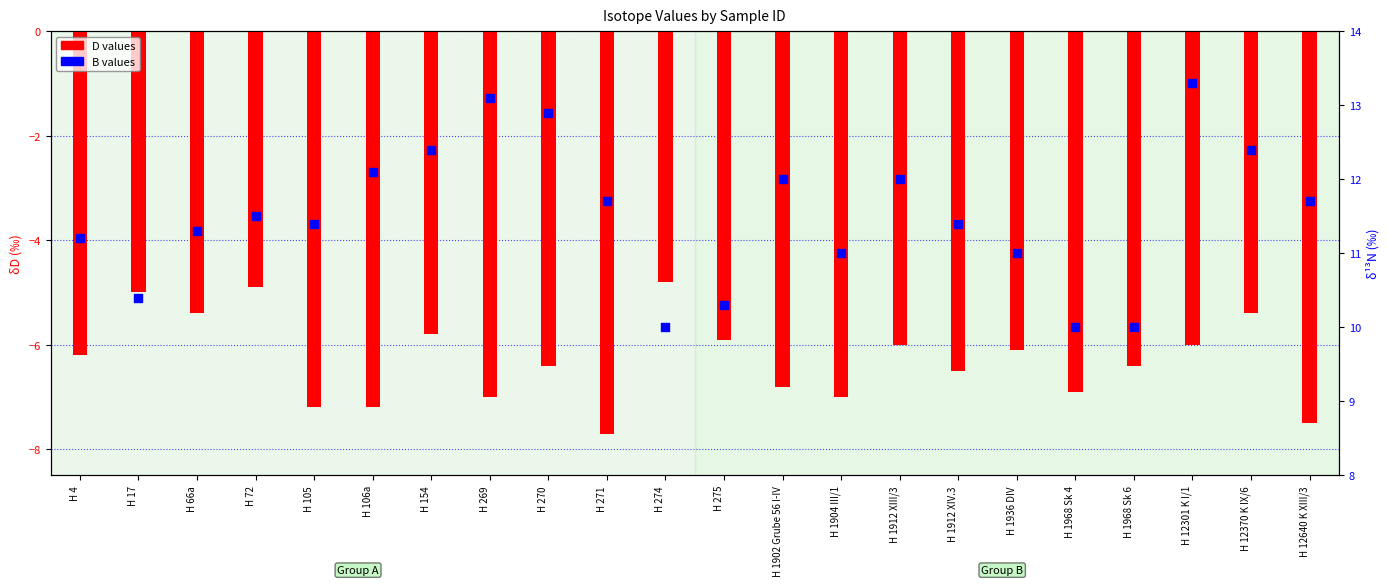

Which series contains the highest Y value?

B values